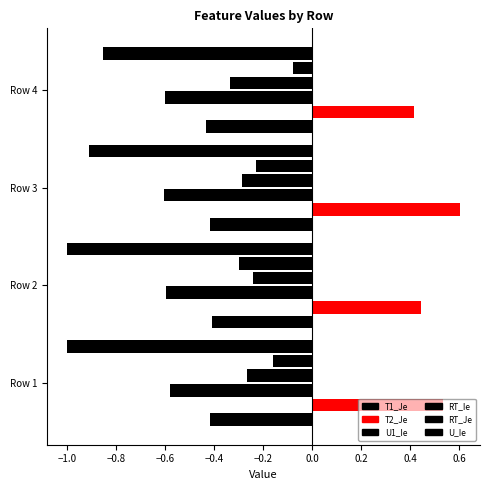

What is the smallest value displayed?

-1.0